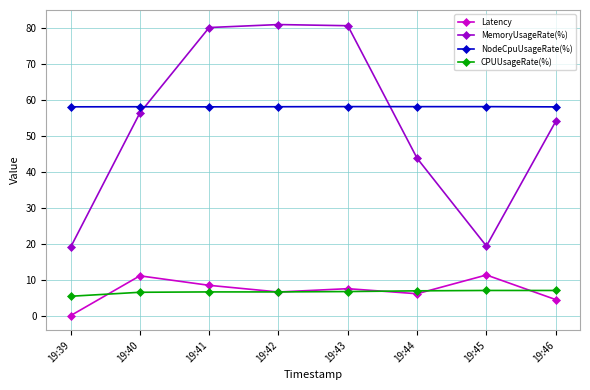

At how many categories does at least one series exceed 17?

8